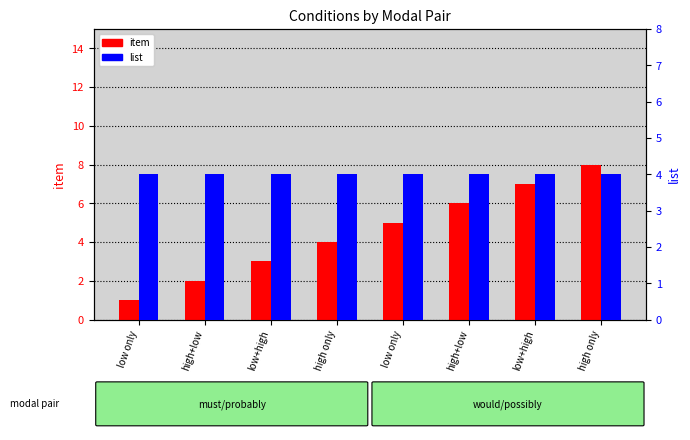

At which label is item closest to 4?

high only